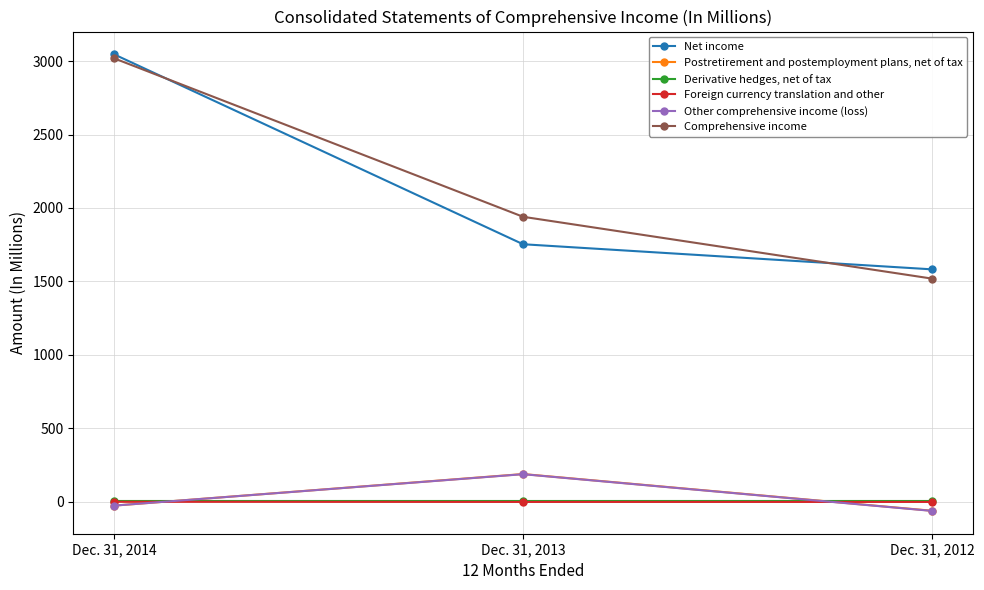

Between Dec. 31, 2014 and Dec. 31, 2012, which series saw the biggest shift?

Comprehensive income